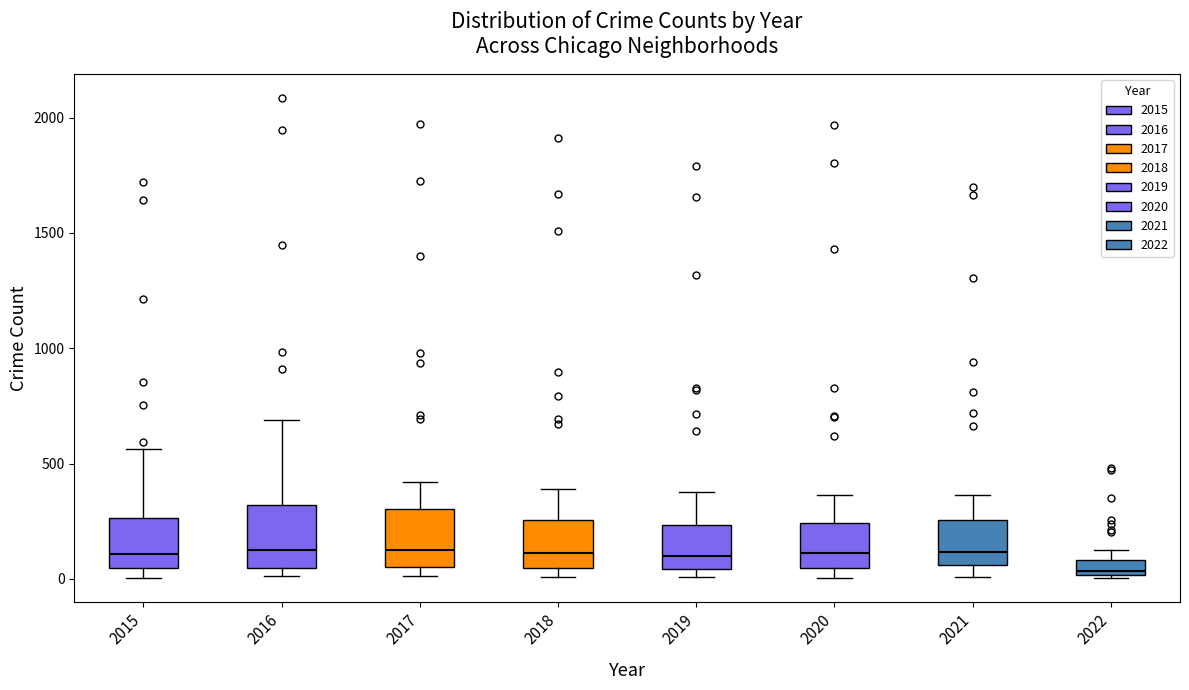

Where does the median line of the box at x = 2015 sit on the y-axis? The values are not printed on the chart, so give them approximately, as read against the axis.

100